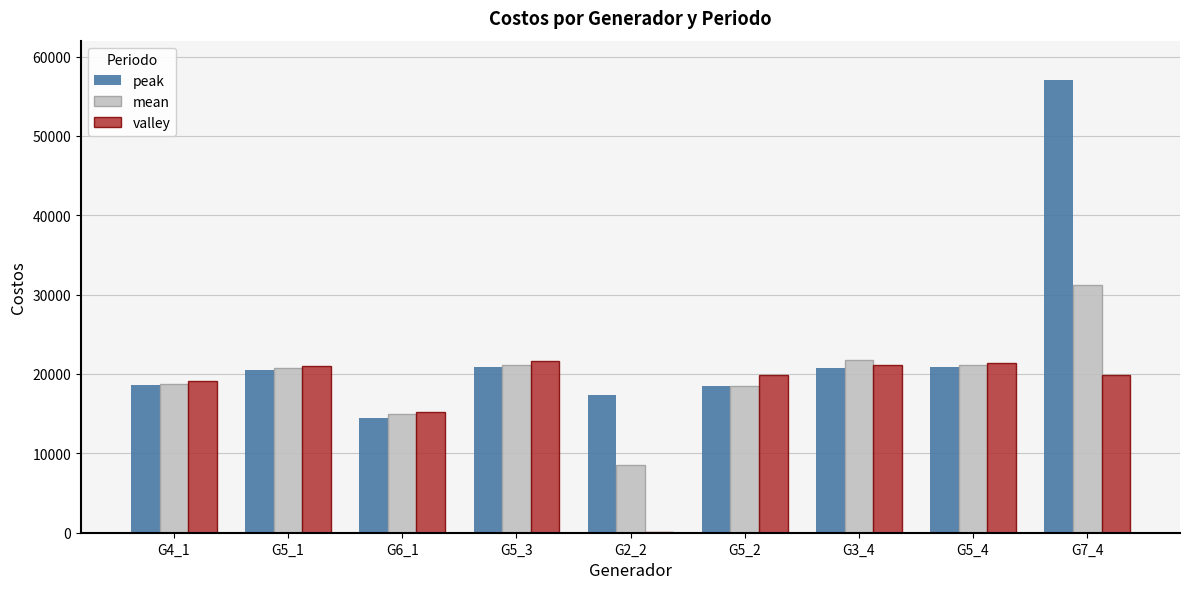

Between G3_4 and G7_4, which series saw the biggest shift?

peak